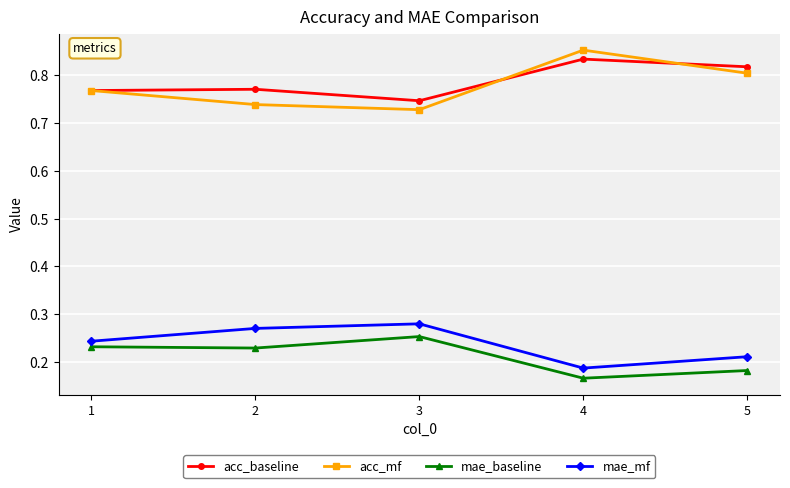

List the series in order of their peak value, highest first.

acc_mf, acc_baseline, mae_mf, mae_baseline